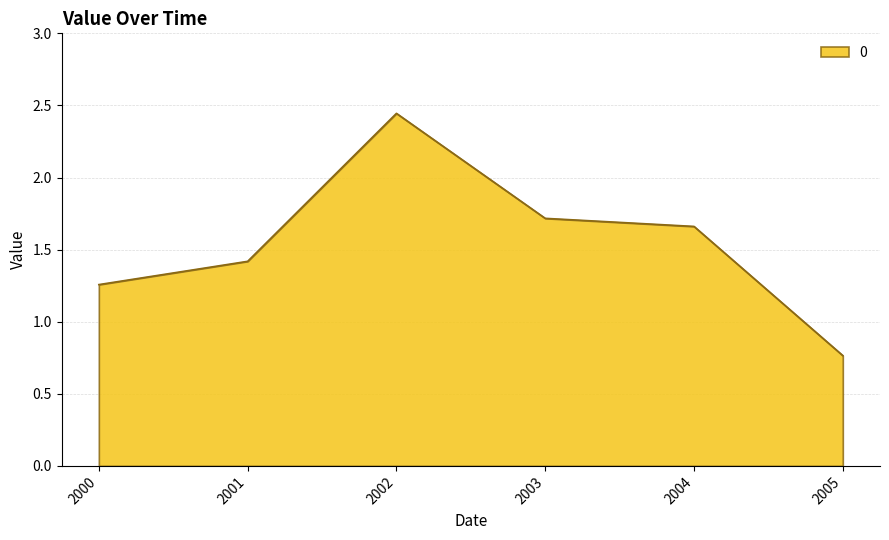

Which label corresponds to the smallest value in the chart?

2005